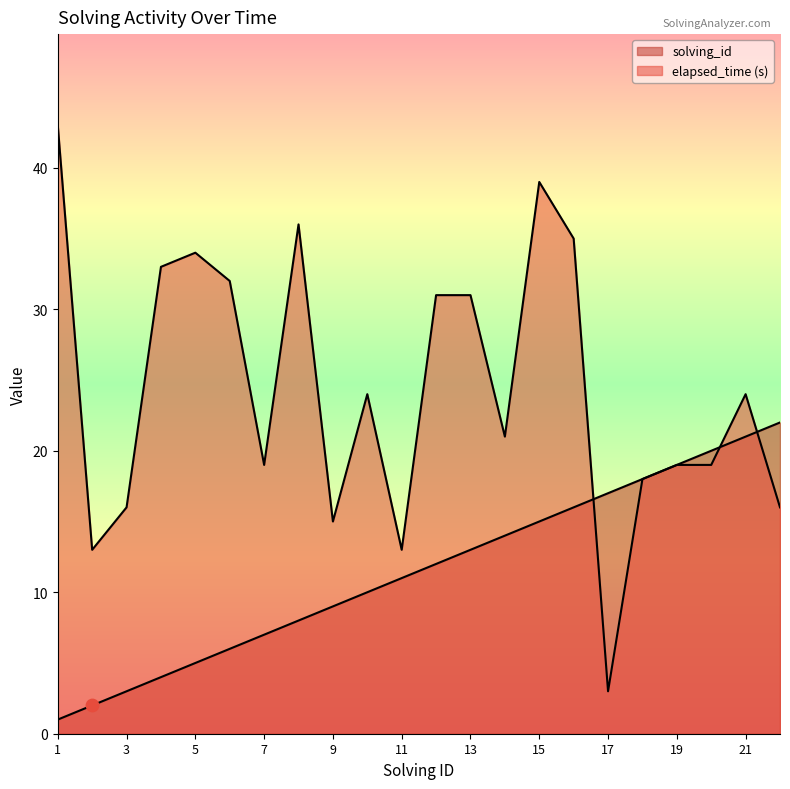

Which series contains the highest Y value?

elapsed_time